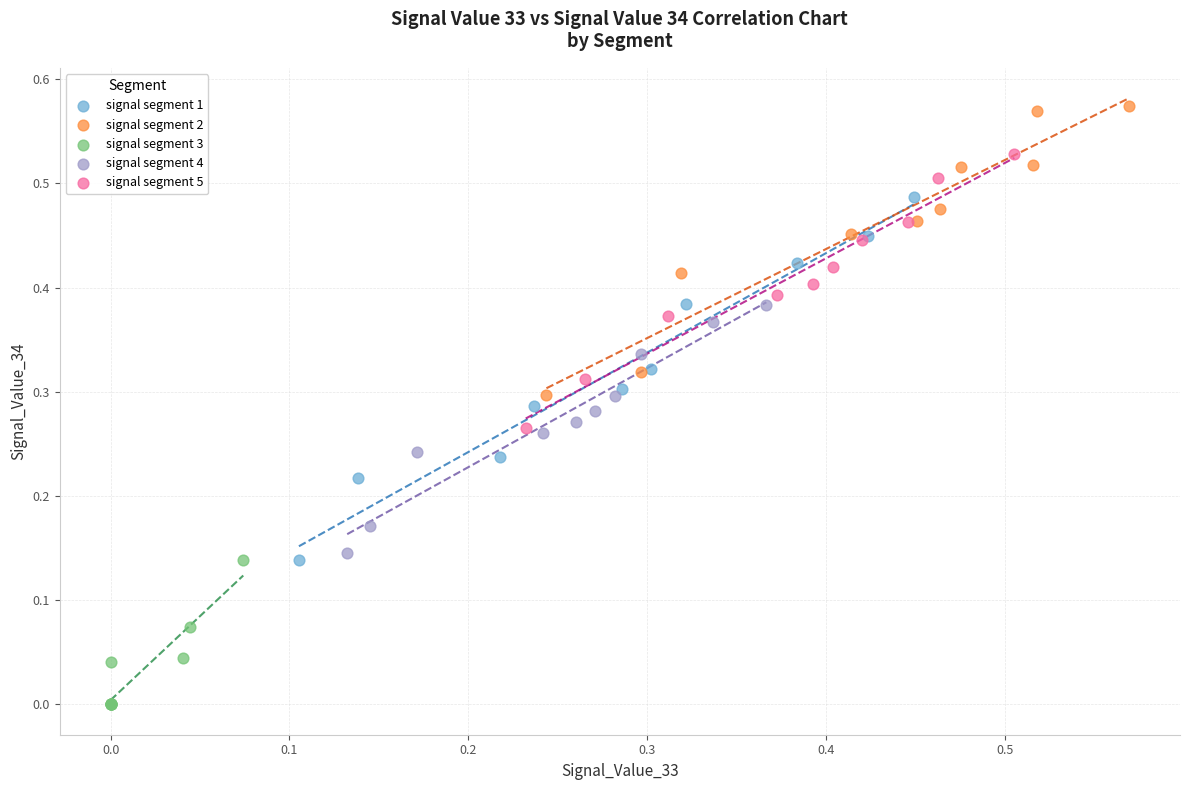

What are all the series names shown in the legend?

signal segment 1, signal segment 2, signal segment 3, signal segment 4, signal segment 5